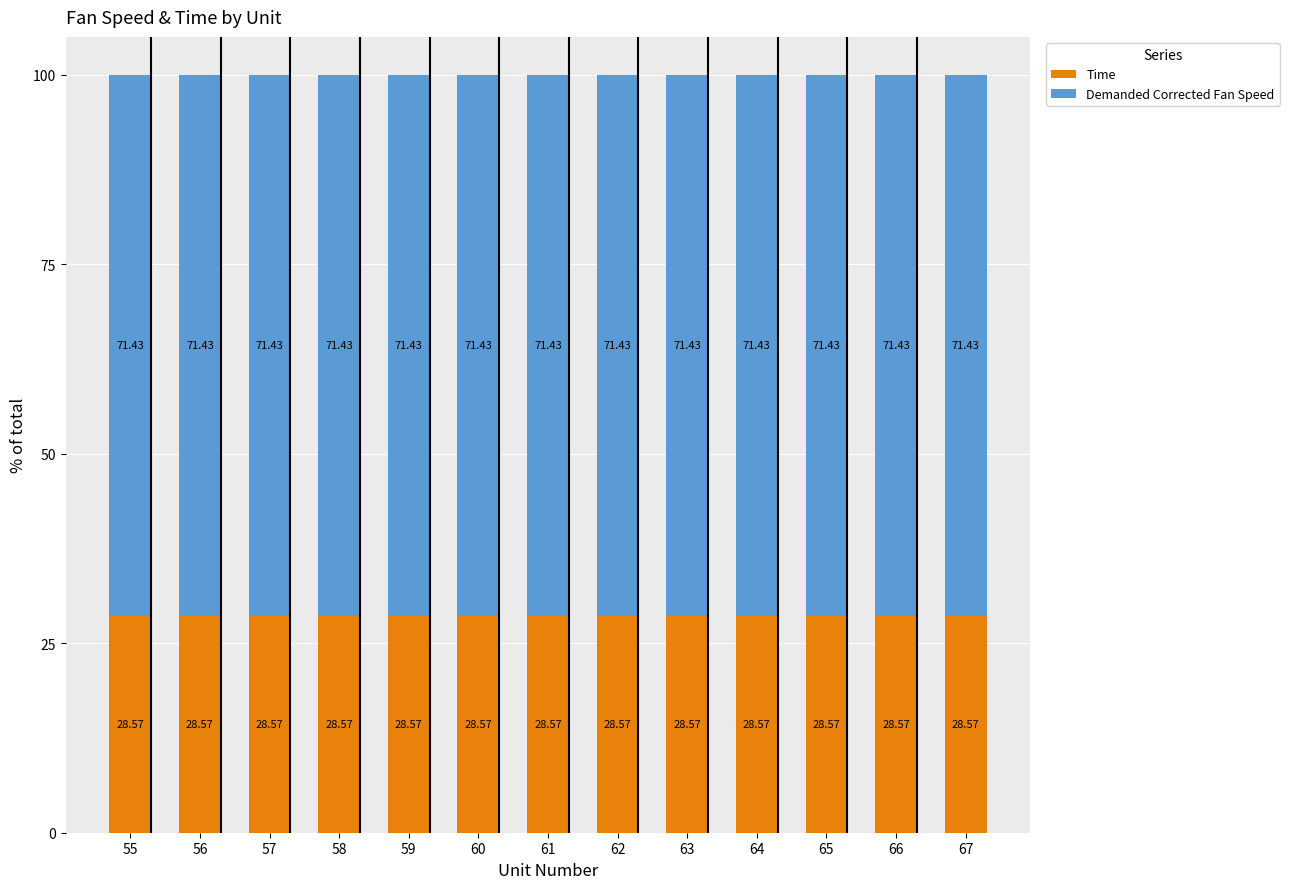

Are the bars horizontal?

No